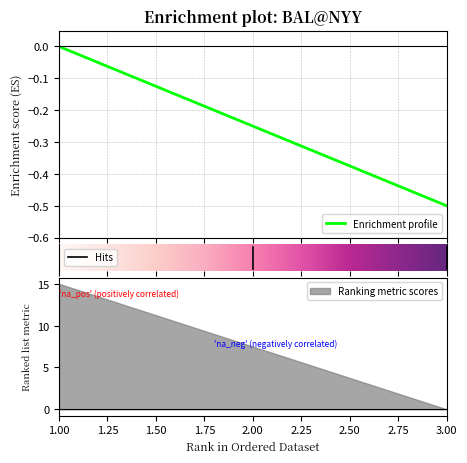

Which category has the highest value across all series?

1